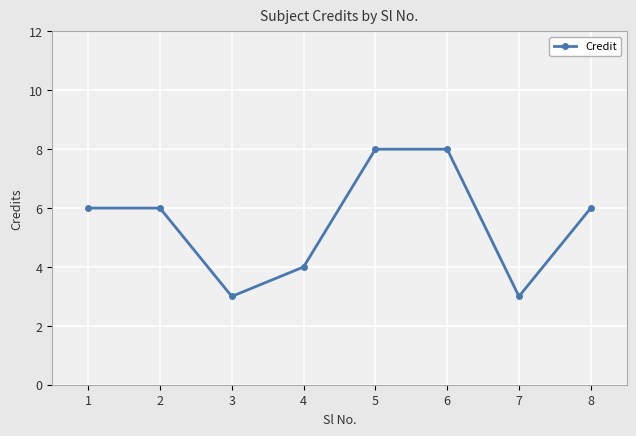

What is the difference between the second highest and second lowest values?

5